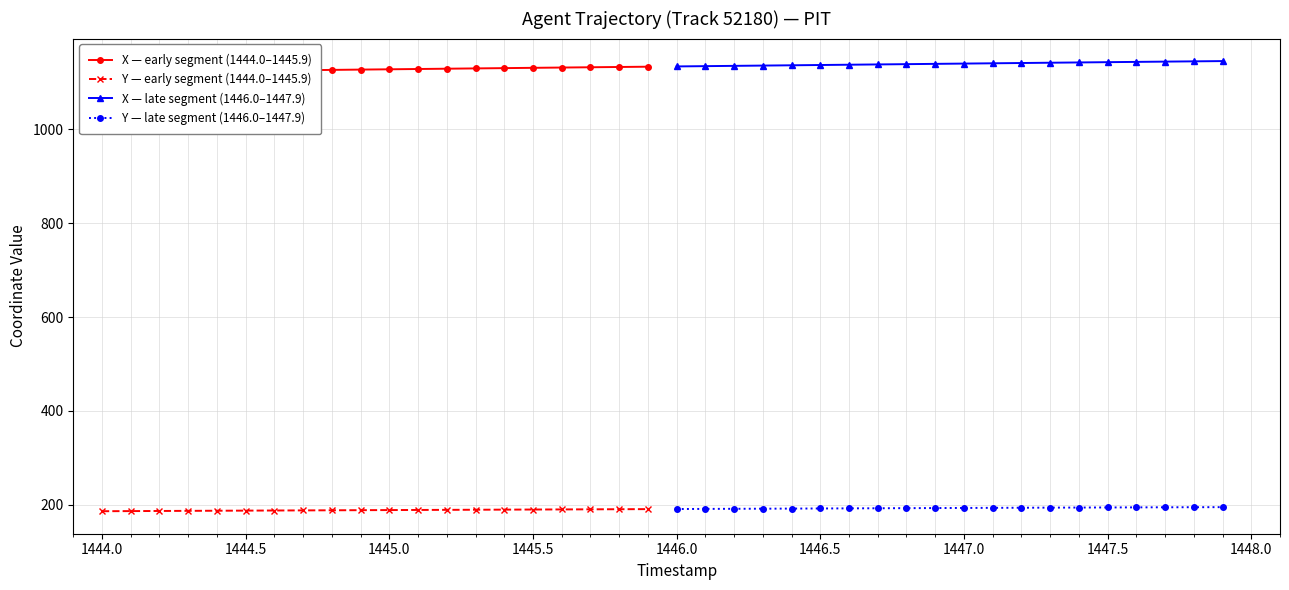

What is the lowest value of the Y — late segment (1446.0–1447.9) series?

191.3